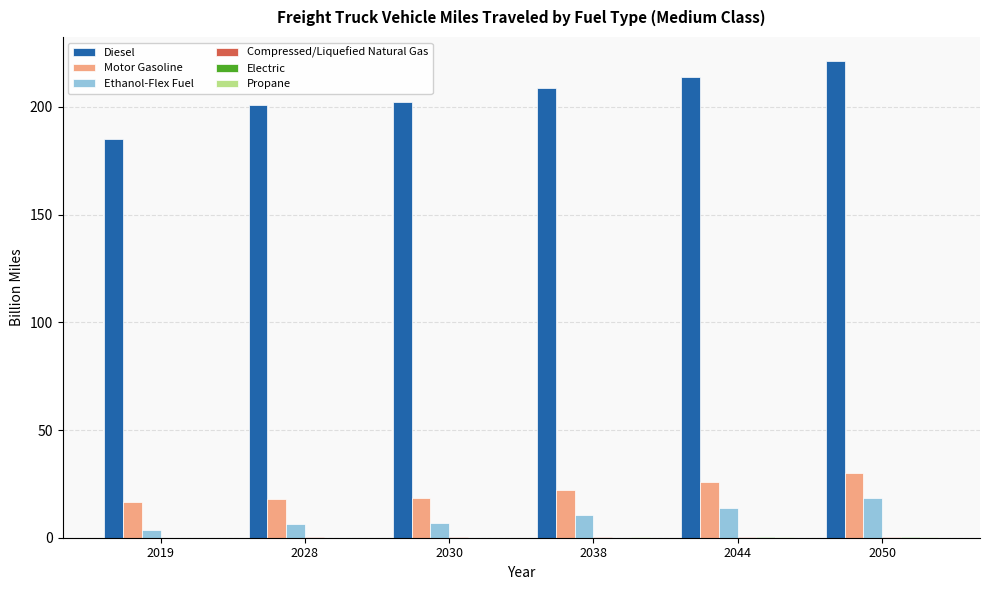

What is the highest value of the Ethanol-Flex Fuel series?

18.6